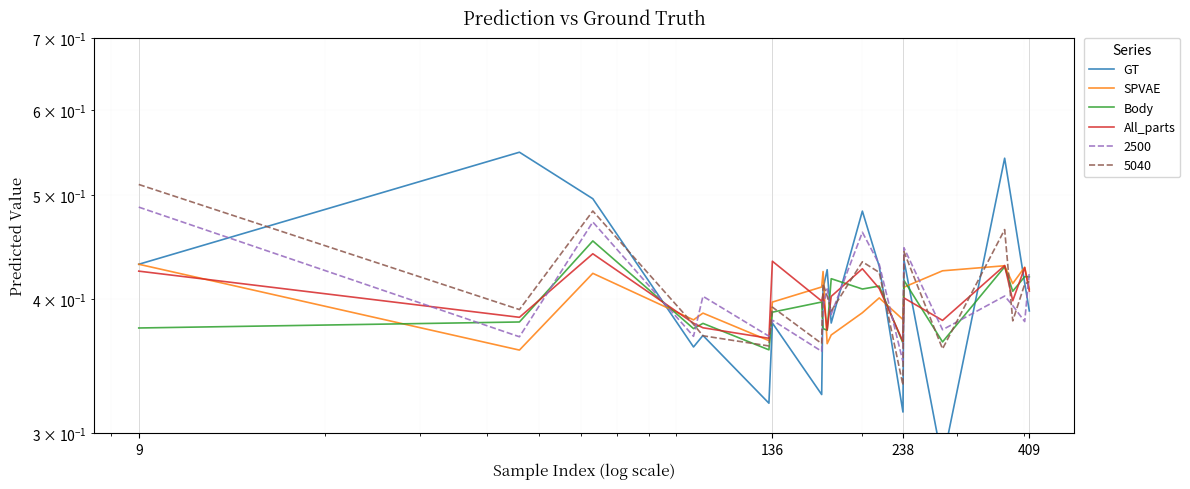

Is it true that Body equals 0.4 at 9?

True